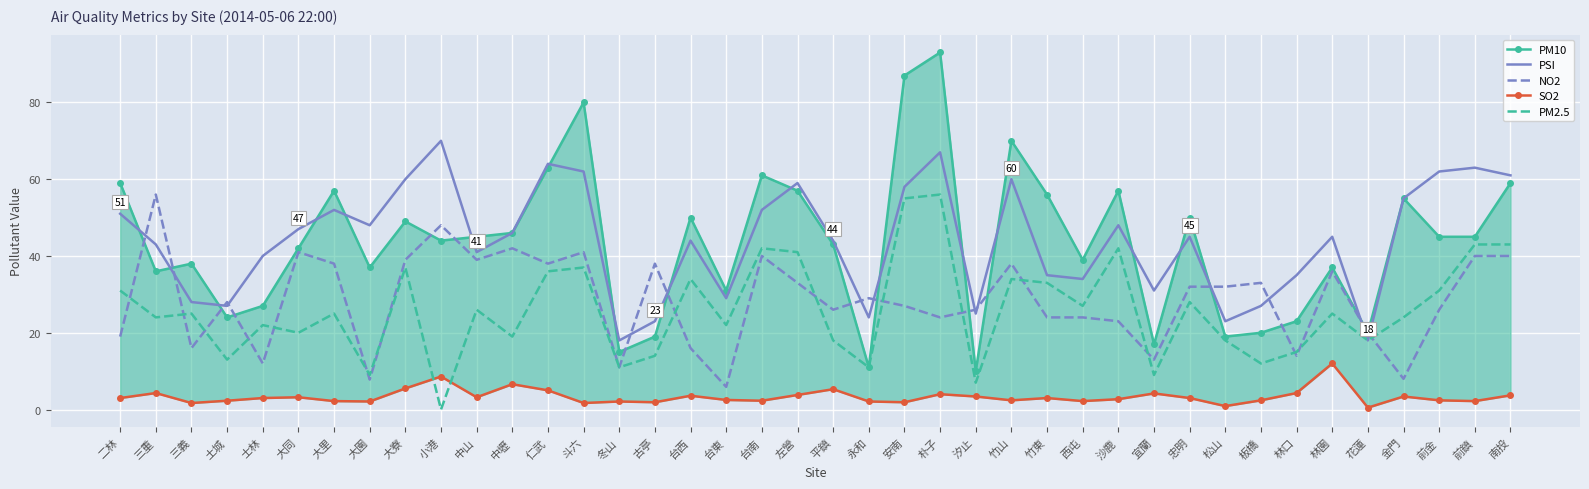

How many interior local valleys does the NO2 series have?

12